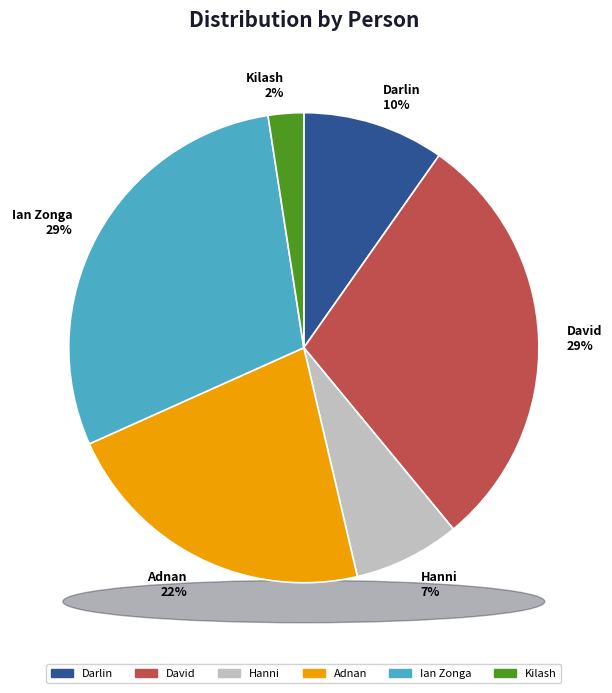

To the nearest percent, what is the average slice percentage?

17%